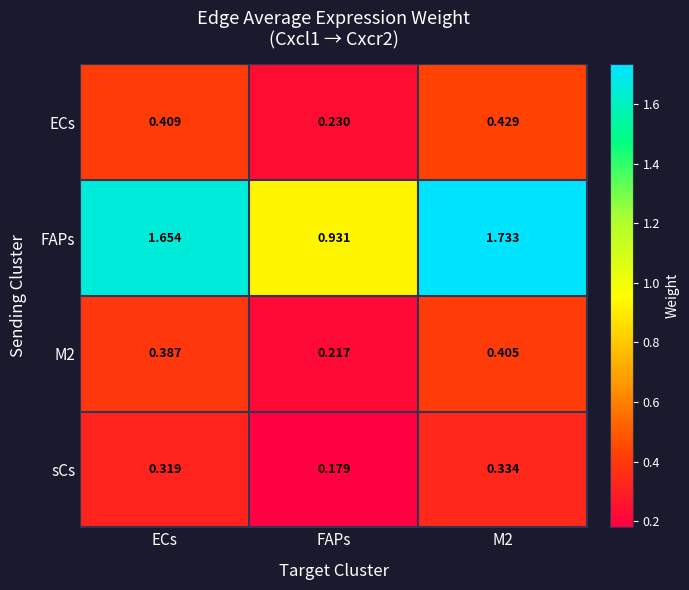

Where is FAPs nearest to the value 1?

FAPs